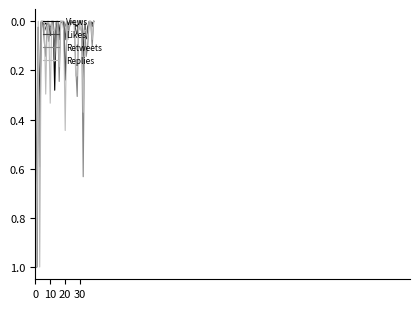

What is the maximum value for Likes?

1.0